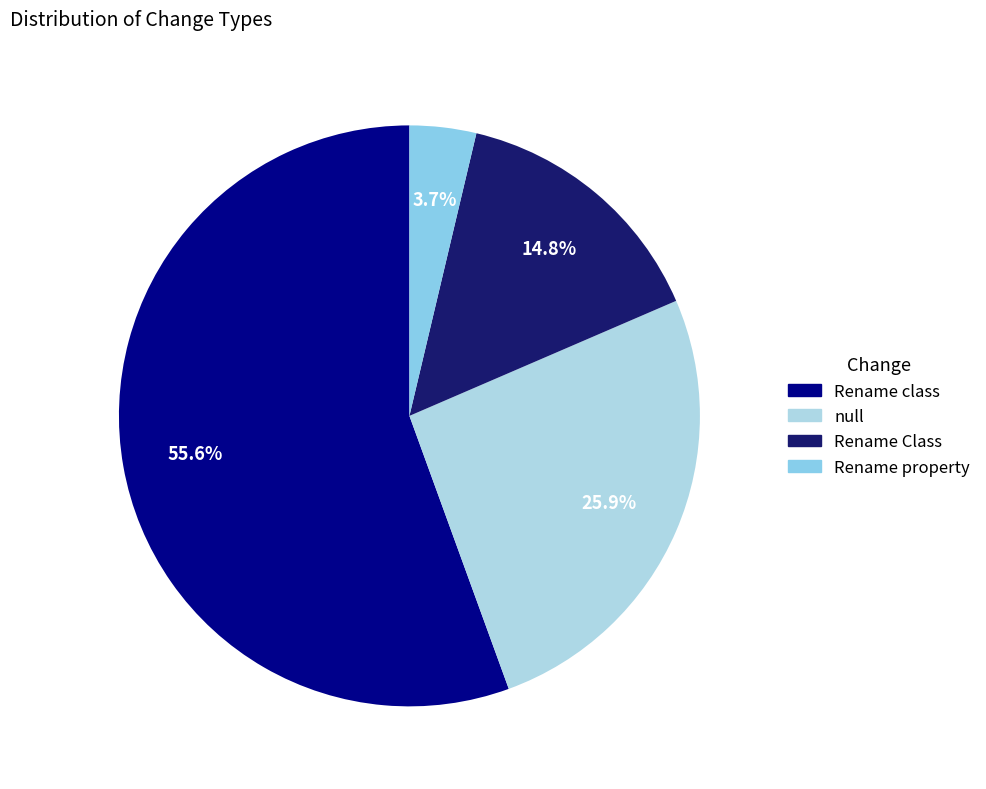

Rank the categories by value from lowest to highest.

Rename property, Rename Class, null, Rename class